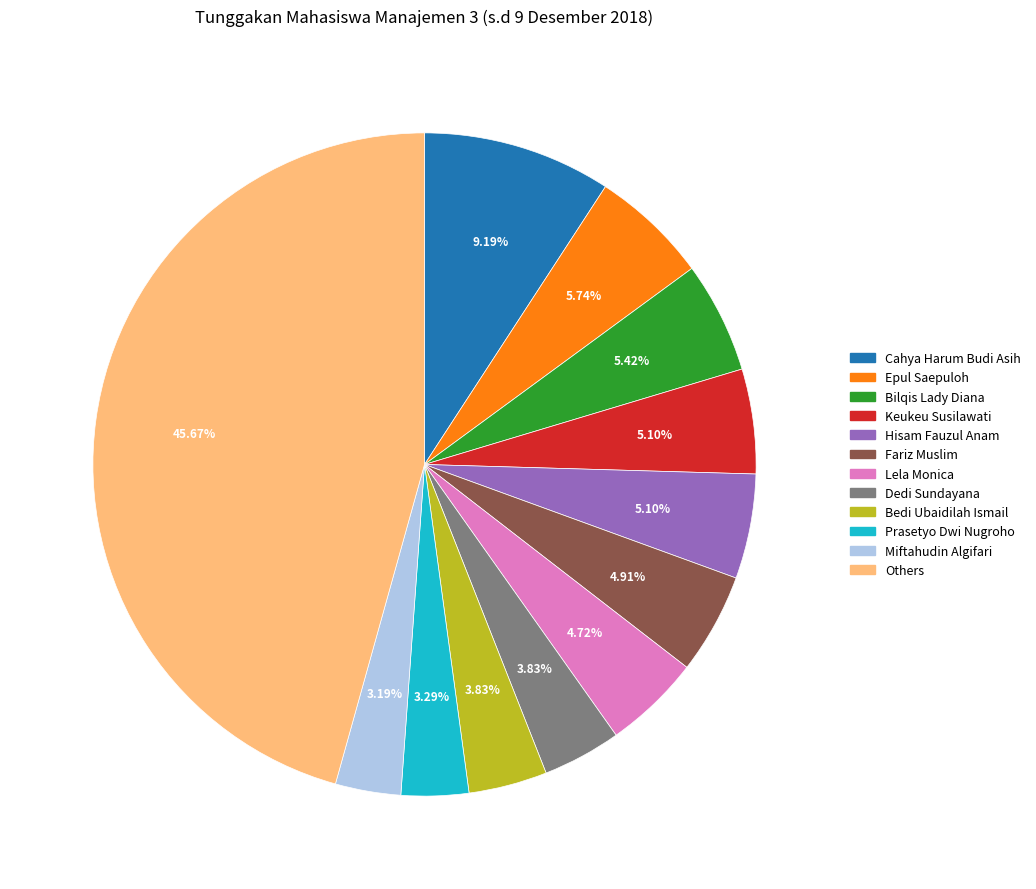

Is there a majority slice in this chart?

No